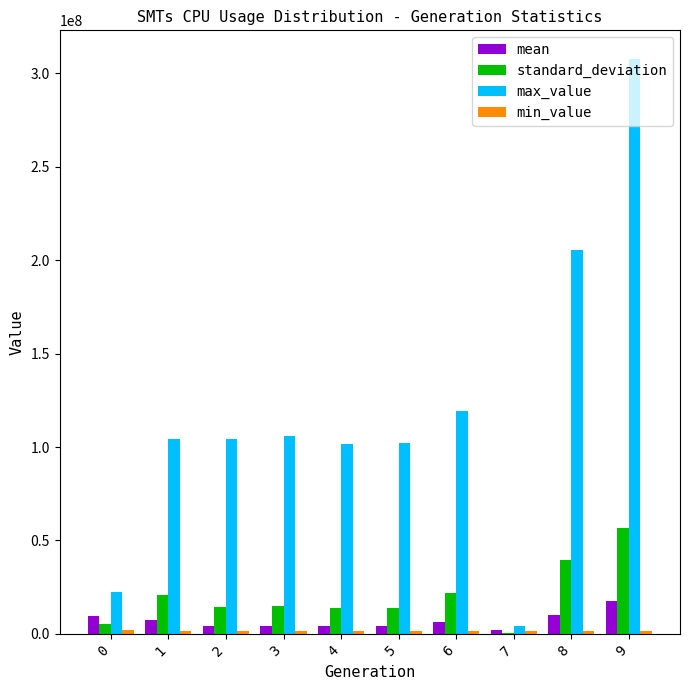

Is it true that max_value equals 105977680.7 at 3?

True